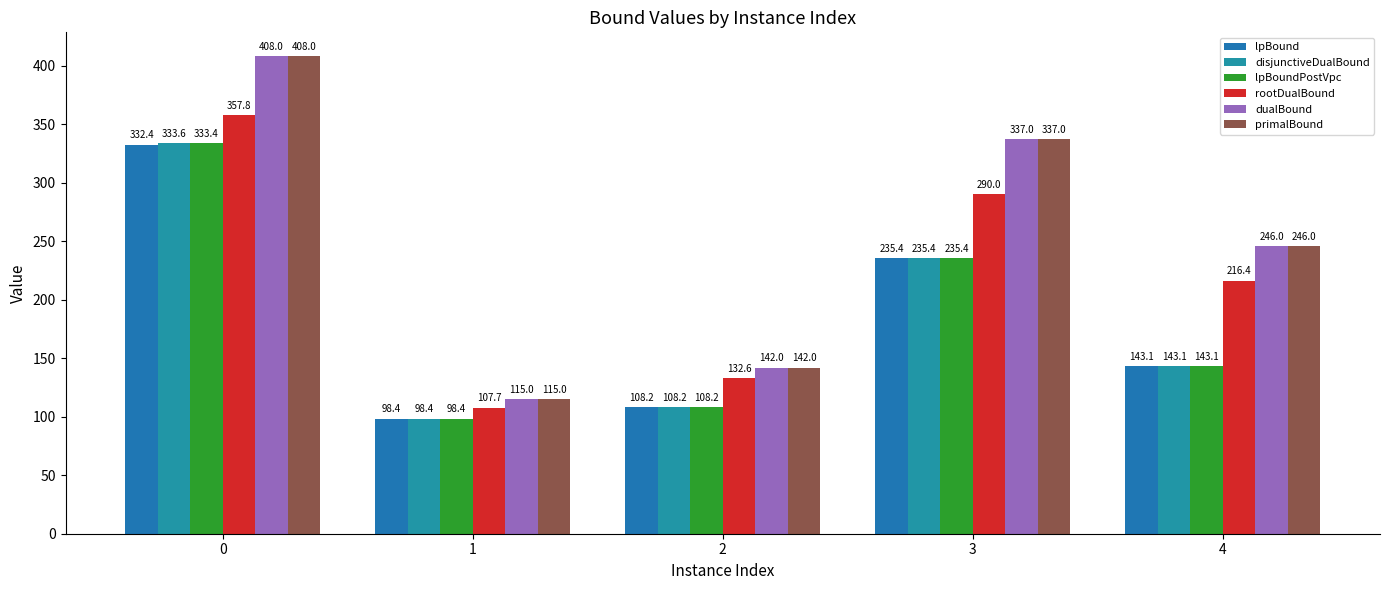

At which label is lpBoundPostVpc closest to 215?

3